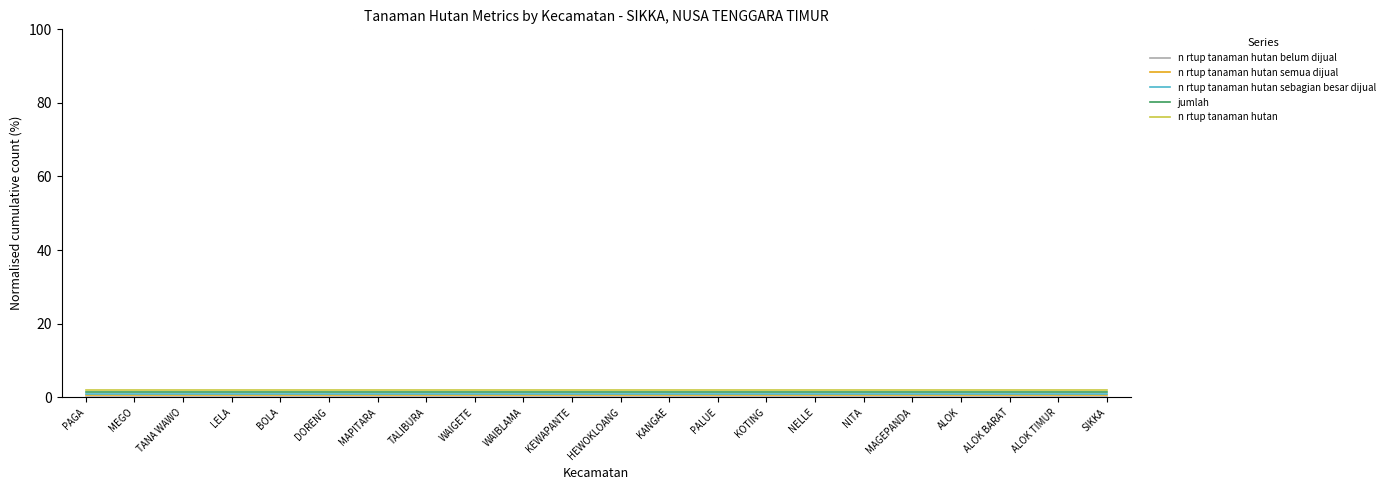

True or false: n rtup tanaman hutan sebagian besar dijual and n rtup tanaman hutan intersect in this chart.

False